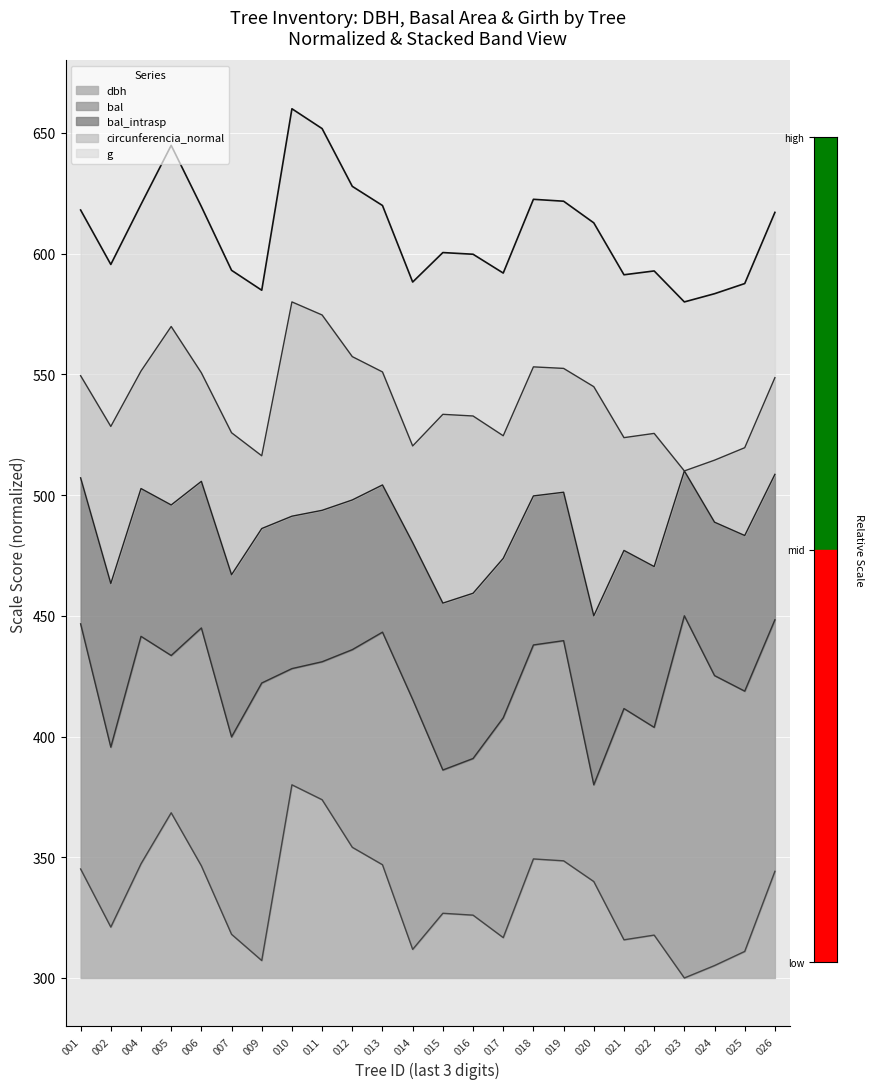

How many lines are shown in the chart?

5